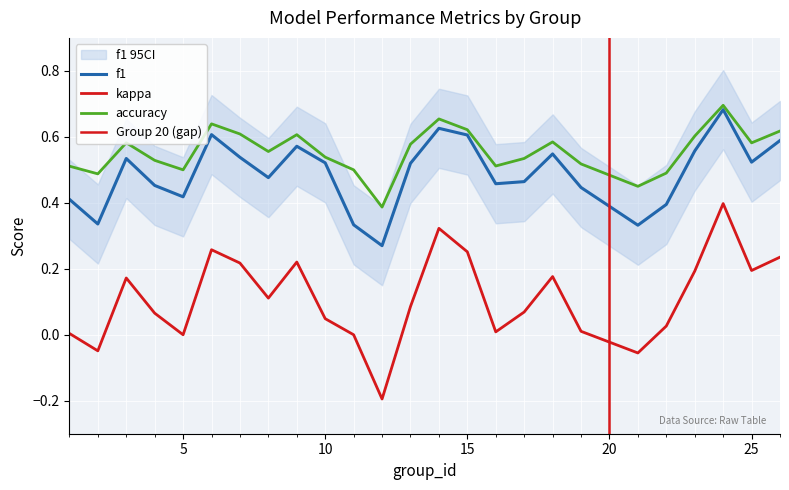

Is it true that accuracy equals 0.3 at 24?

False